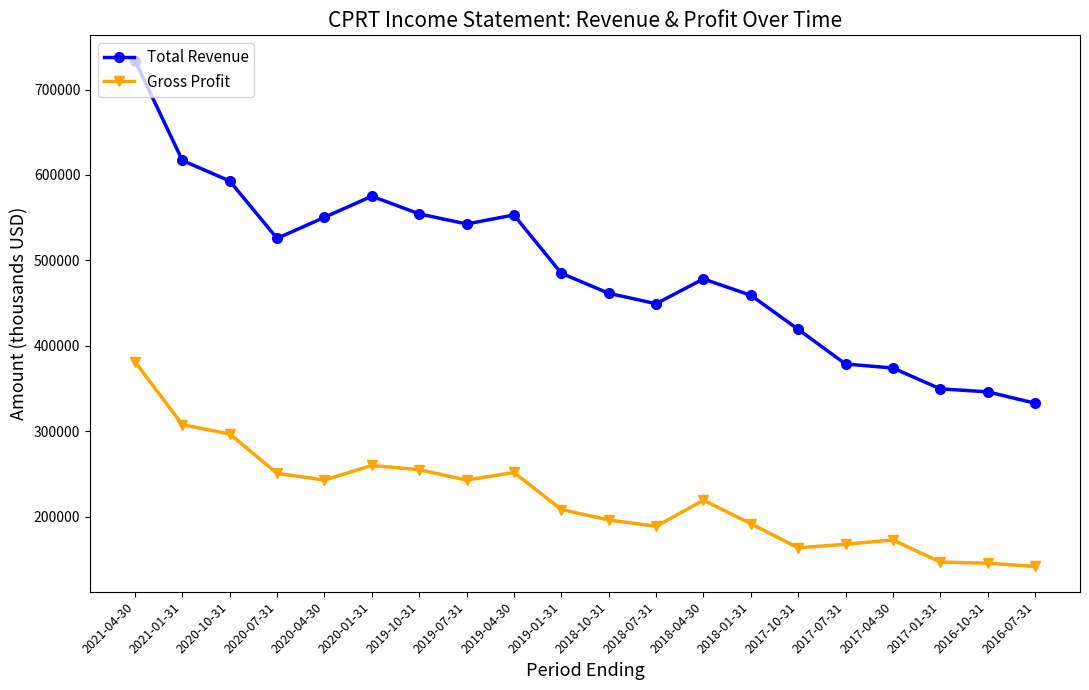

Which series has the largest total across all categories?

Total Revenue